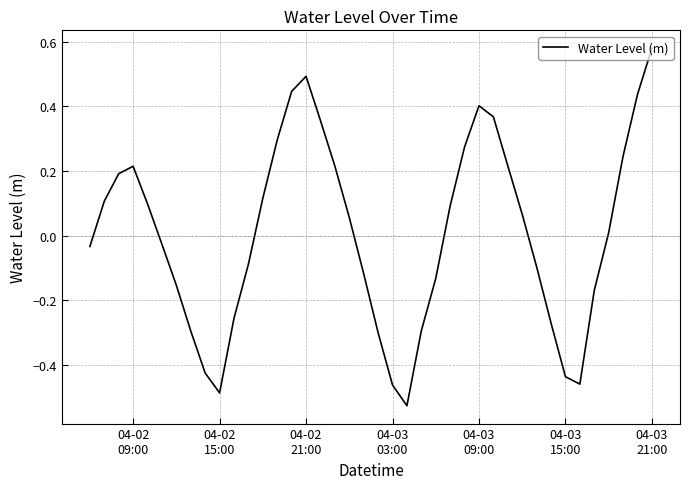

What is the difference between the maximum and minimum values?

1.1